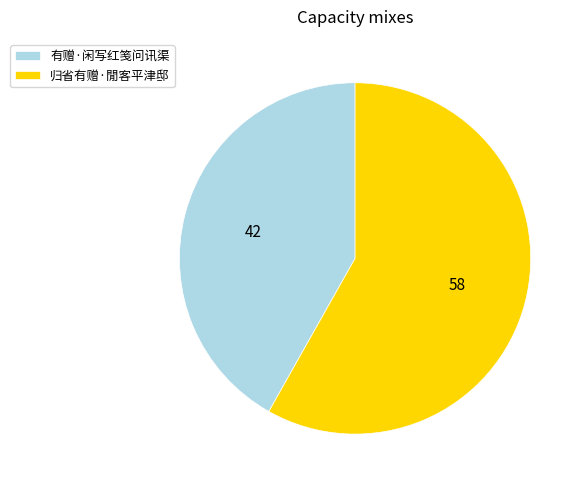

Is it true that 归省有赠·閒客平津邸 is 66% of the pie?

False